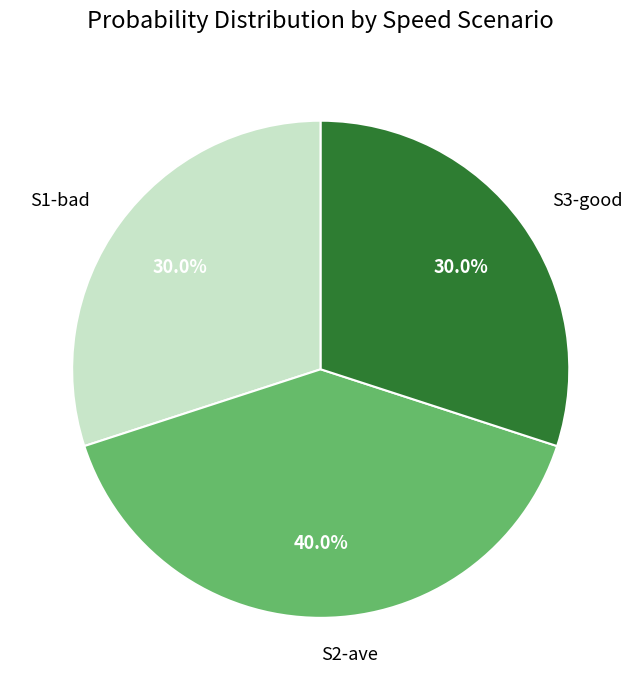

What percentage is the S3-good slice, to the nearest percent?

30%